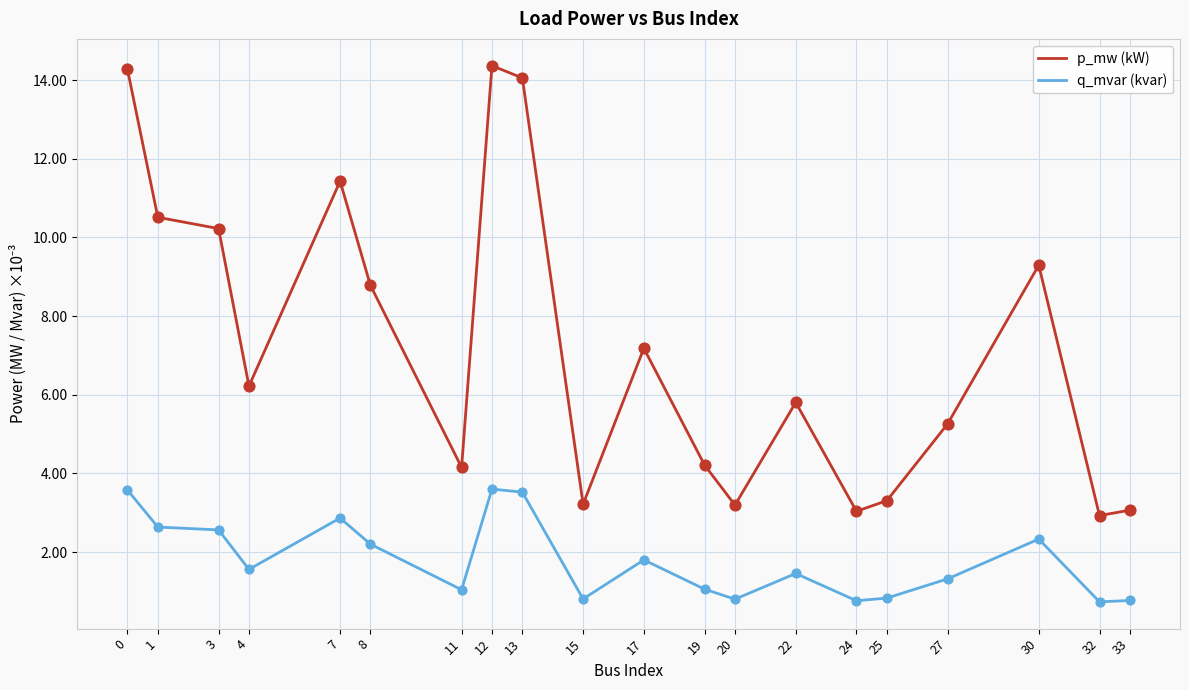

Which series has the largest range (max minus min)?

p_mw (kW)